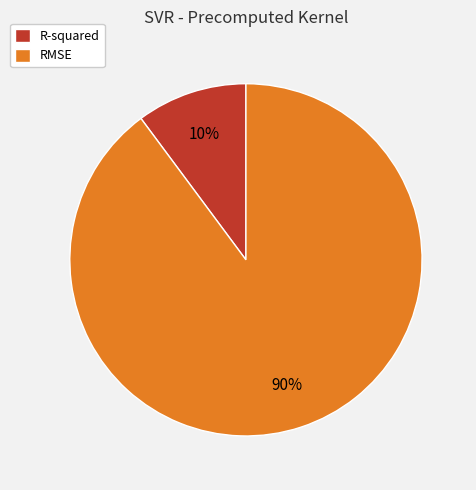

The RMSE slice represents 77% of the pie. True or false?

False